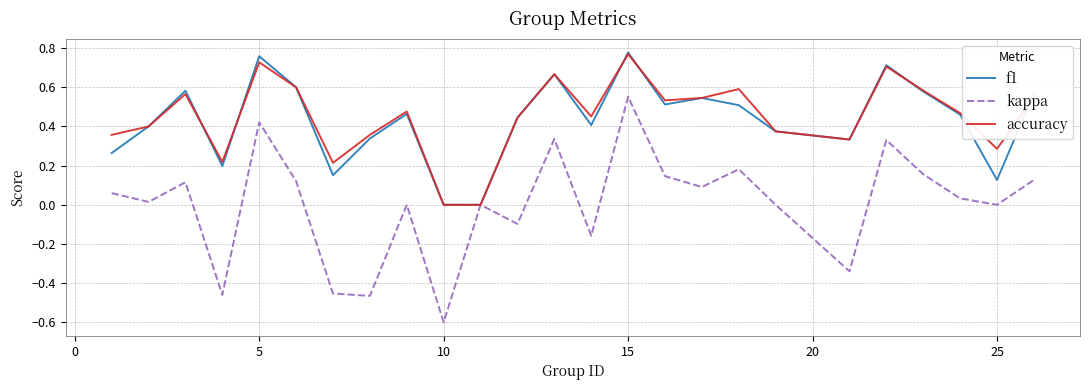

Which series has the widest spread of values?

kappa